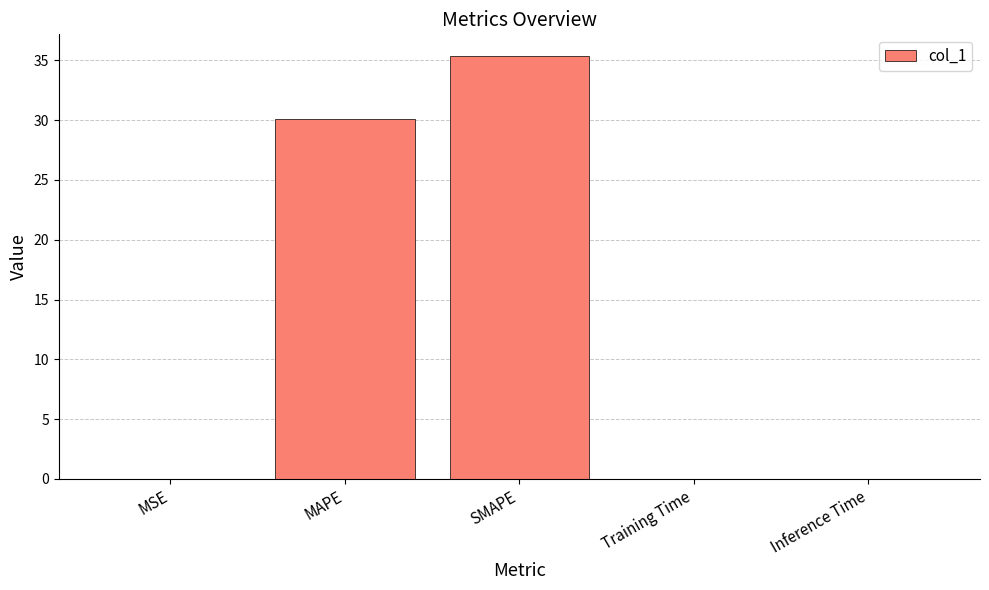

The chart shows a value of 43.5 at MAPE. True or false?

False